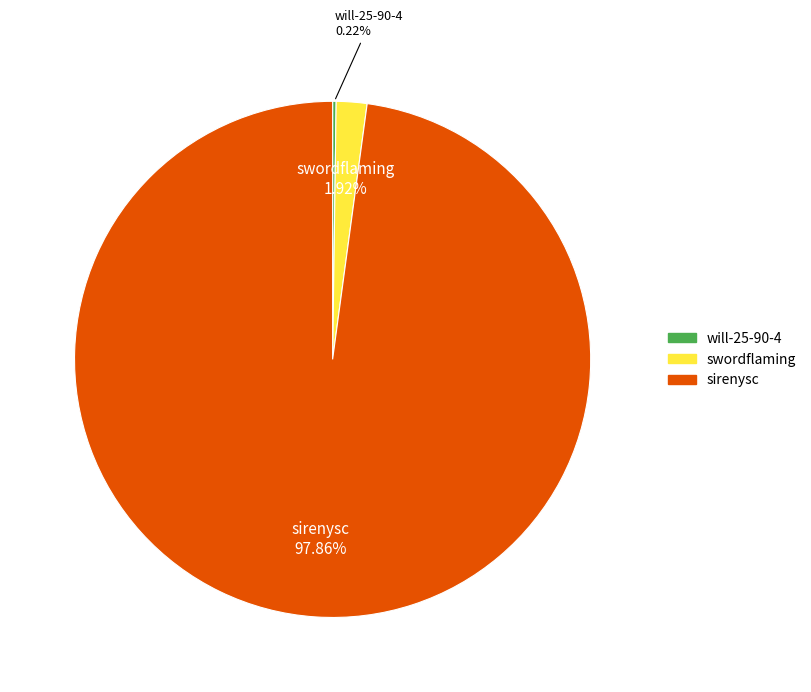

Which has a higher value, swordflaming or sirenysc?

sirenysc